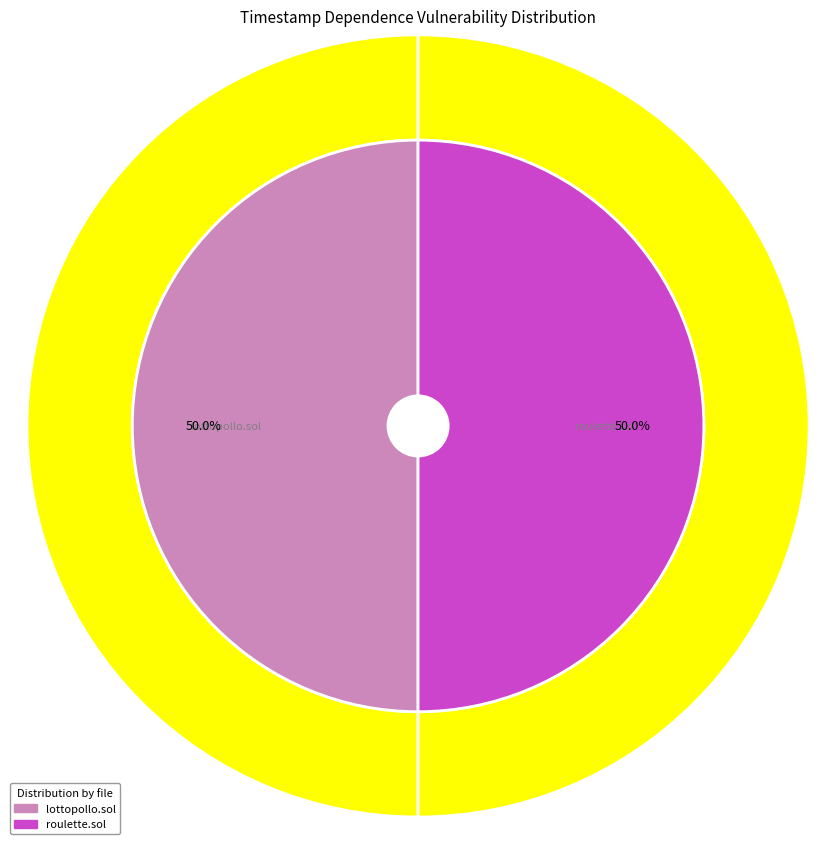

Is there any slice that represents more than half of the pie?

No